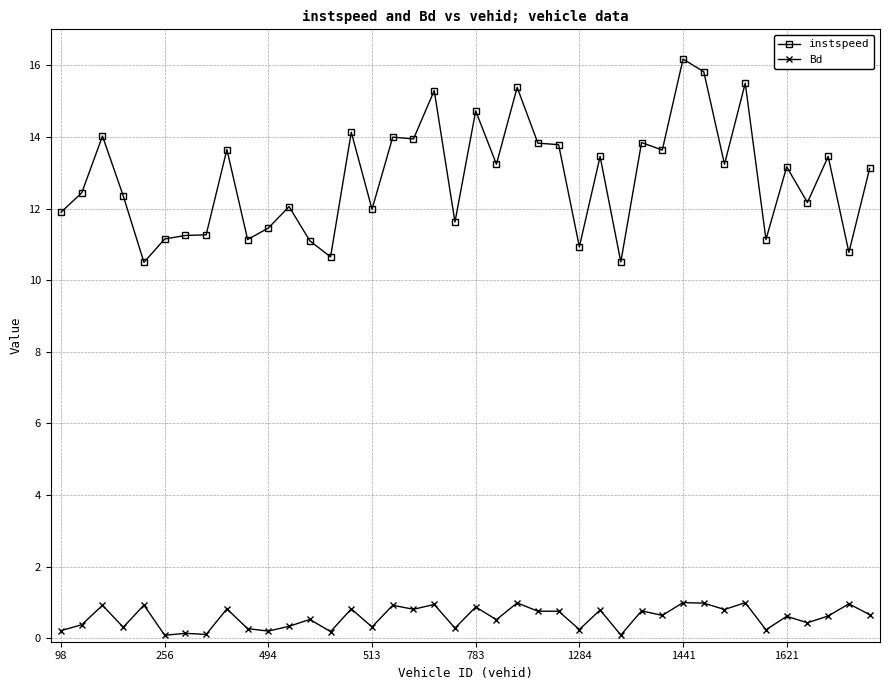

What is the greatest value displayed?

16.2